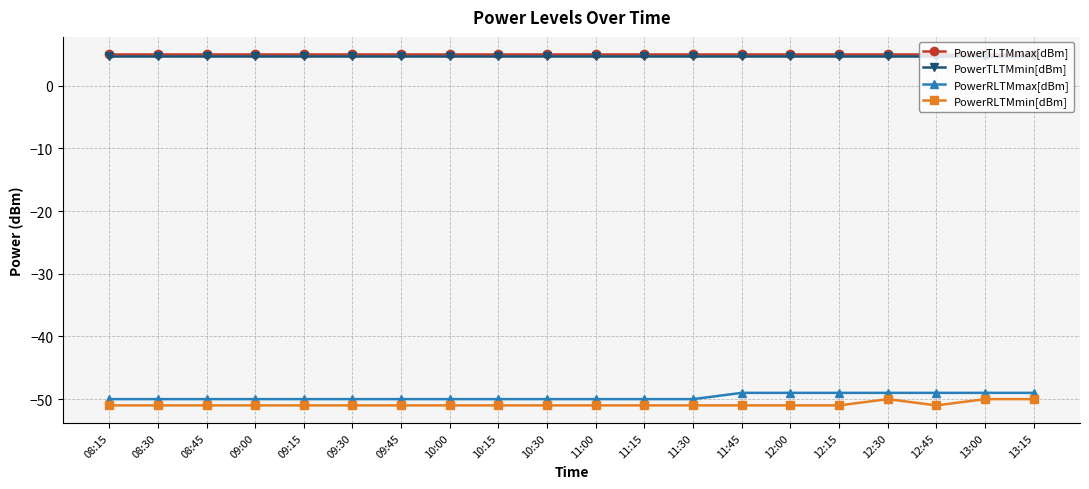

What is the spread (max minus min) of values at 11:00?

56.0